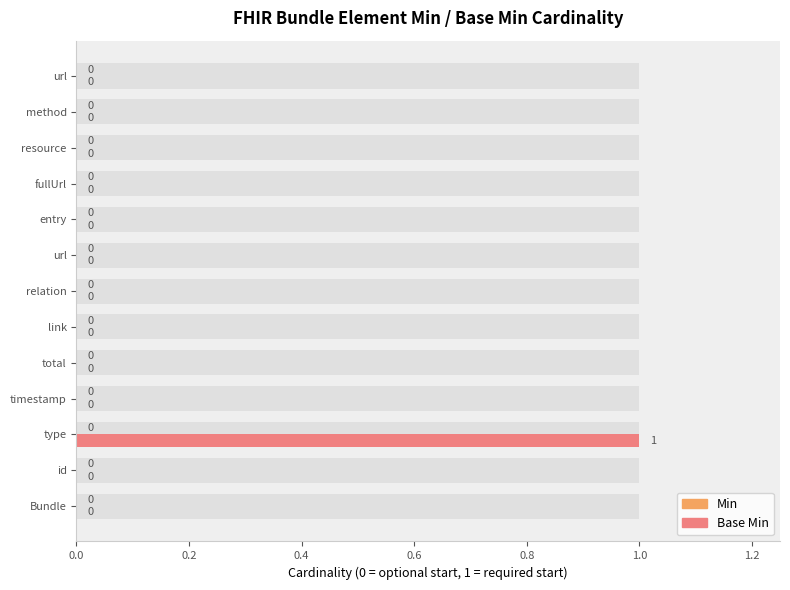

Is it true that Min equals 0.5 at 10?

False